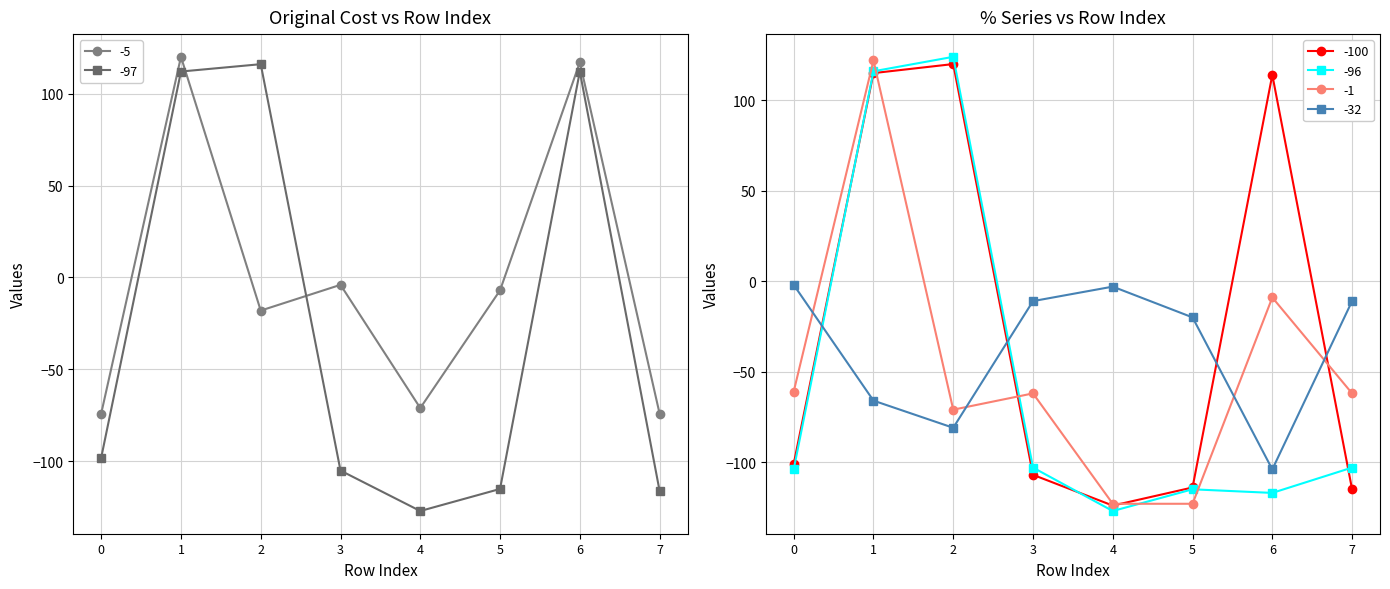

Is it true that -1 equals -61 at 0?

True